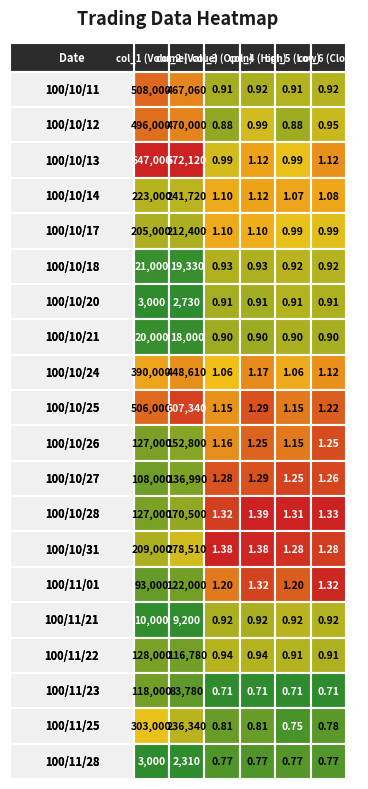

Reading left to right, list all the values displayed in this chart.

100/10/11: 100/10/11=508000.0	100/10/12=467060.0	100/10/13=0.9	100/10/14=0.9	100/10/17=0.9	100/10/18=0.9
100/10/12: 100/10/11=496000.0	100/10/12=470000.0	100/10/13=0.9	100/10/14=1.0	100/10/17=0.9	100/10/18=0.9
100/10/13: 100/10/11=647000.0	100/10/12=672120.0	100/10/13=1.0	100/10/14=1.1	100/10/17=1.0	100/10/18=1.1
100/10/14: 100/10/11=223000.0	100/10/12=241720.0	100/10/13=1.1	100/10/14=1.1	100/10/17=1.1	100/10/18=1.1
100/10/17: 100/10/11=205000.0	100/10/12=212400.0	100/10/13=1.1	100/10/14=1.1	100/10/17=1.0	100/10/18=1.0
100/10/18: 100/10/11=21000.0	100/10/12=19330.0	100/10/13=0.9	100/10/14=0.9	100/10/17=0.9	100/10/18=0.9
100/10/20: 100/10/11=3000.0	100/10/12=2730.0	100/10/13=0.9	100/10/14=0.9	100/10/17=0.9	100/10/18=0.9
100/10/21: 100/10/11=20000.0	100/10/12=18000.0	100/10/13=0.9	100/10/14=0.9	100/10/17=0.9	100/10/18=0.9
100/10/24: 100/10/11=390000.0	100/10/12=448610.0	100/10/13=1.1	100/10/14=1.2	100/10/17=1.1	100/10/18=1.1
100/10/25: 100/10/11=506000.0	100/10/12=607340.0	100/10/13=1.1	100/10/14=1.3	100/10/17=1.1	100/10/18=1.2
100/10/26: 100/10/11=127000.0	100/10/12=152800.0	100/10/13=1.2	100/10/14=1.2	100/10/17=1.1	100/10/18=1.2
100/10/27: 100/10/11=108000.0	100/10/12=136990.0	100/10/13=1.3	100/10/14=1.3	100/10/17=1.2	100/10/18=1.3
100/10/28: 100/10/11=127000.0	100/10/12=170500.0	100/10/13=1.3	100/10/14=1.4	100/10/17=1.3	100/10/18=1.3
100/10/31: 100/10/11=209000.0	100/10/12=278510.0	100/10/13=1.4	100/10/14=1.4	100/10/17=1.3	100/10/18=1.3
100/11/01: 100/10/11=93000.0	100/10/12=122000.0	100/10/13=1.2	100/10/14=1.3	100/10/17=1.2	100/10/18=1.3
100/11/21: 100/10/11=10000.0	100/10/12=9200.0	100/10/13=0.9	100/10/14=0.9	100/10/17=0.9	100/10/18=0.9
100/11/22: 100/10/11=128000.0	100/10/12=116780.0	100/10/13=0.9	100/10/14=0.9	100/10/17=0.9	100/10/18=0.9
100/11/23: 100/10/11=118000.0	100/10/12=83780.0	100/10/13=0.7	100/10/14=0.7	100/10/17=0.7	100/10/18=0.7
100/11/25: 100/10/11=303000.0	100/10/12=236340.0	100/10/13=0.8	100/10/14=0.8	100/10/17=0.8	100/10/18=0.8
100/11/28: 100/10/11=3000.0	100/10/12=2310.0	100/10/13=0.8	100/10/14=0.8	100/10/17=0.8	100/10/18=0.8